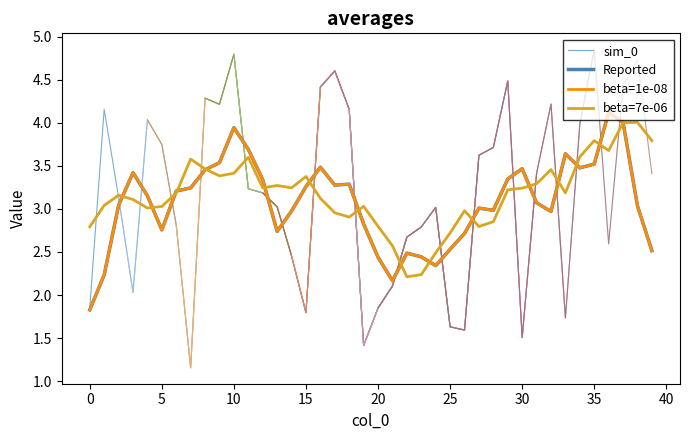

How many categories are shown in the chart?

40